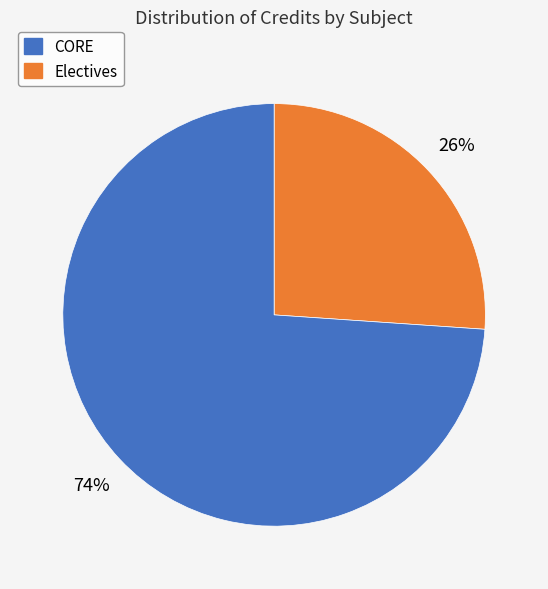

To the nearest percent, what is the difference between the largest and smallest slice percentages?

48%